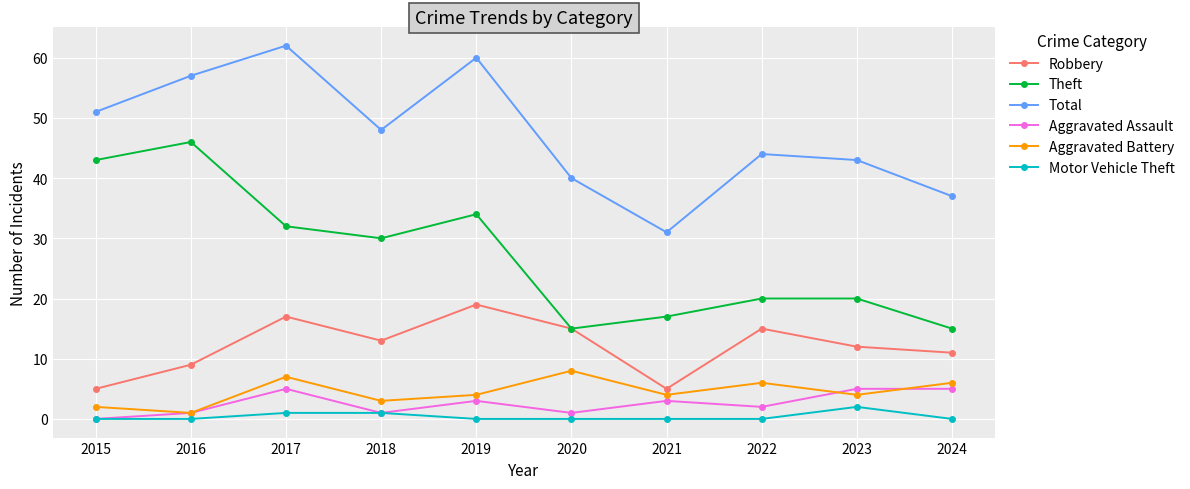

What is the difference between the maximum and second lowest values in the Theft series?

31